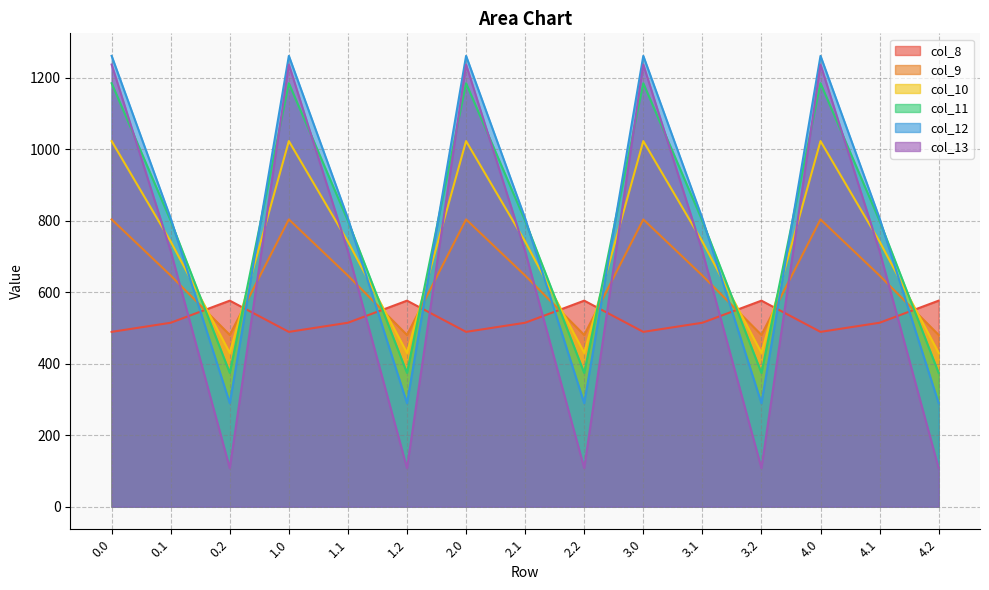

What are all the series names shown in the legend?

col_8, col_9, col_10, col_11, col_12, col_13